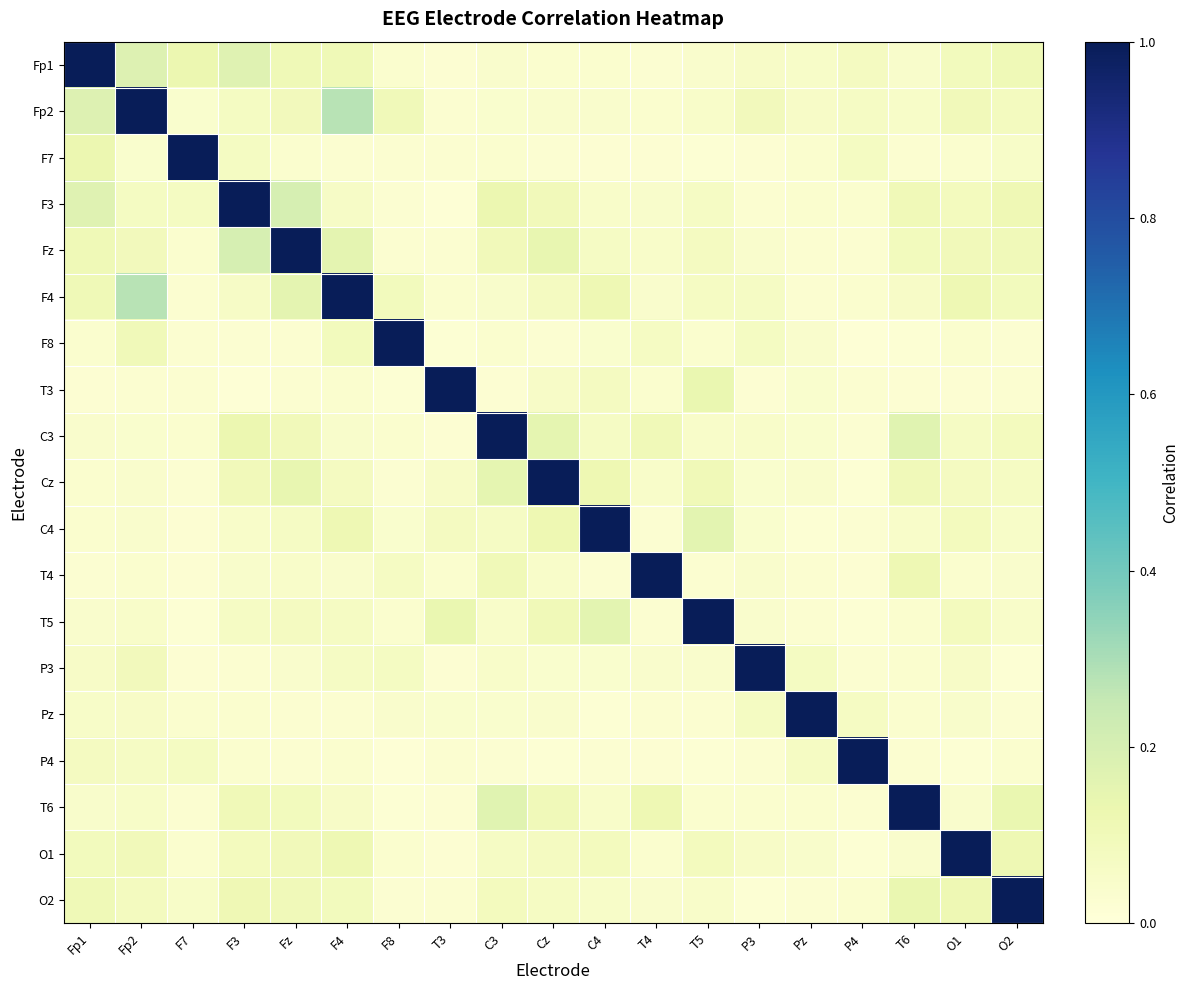

Which category has the lowest value across all series?

P4